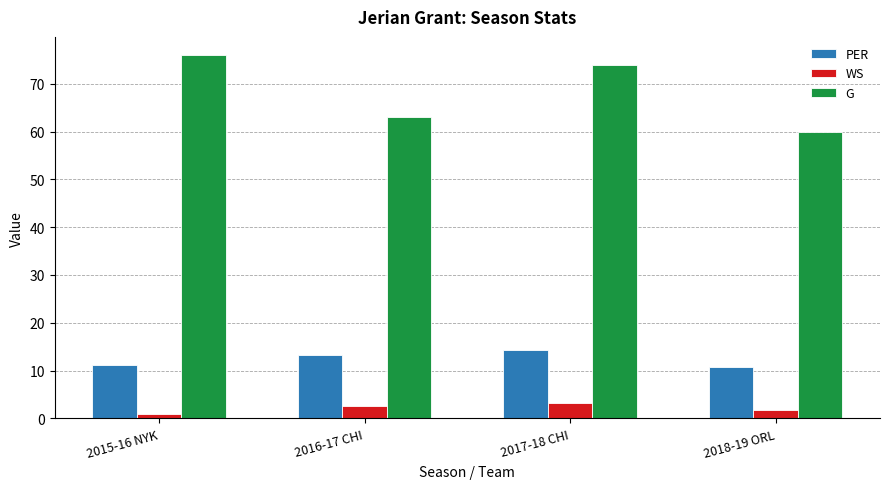

Between 2016-17 CHI and 2017-18 CHI, which series saw the biggest shift?

G